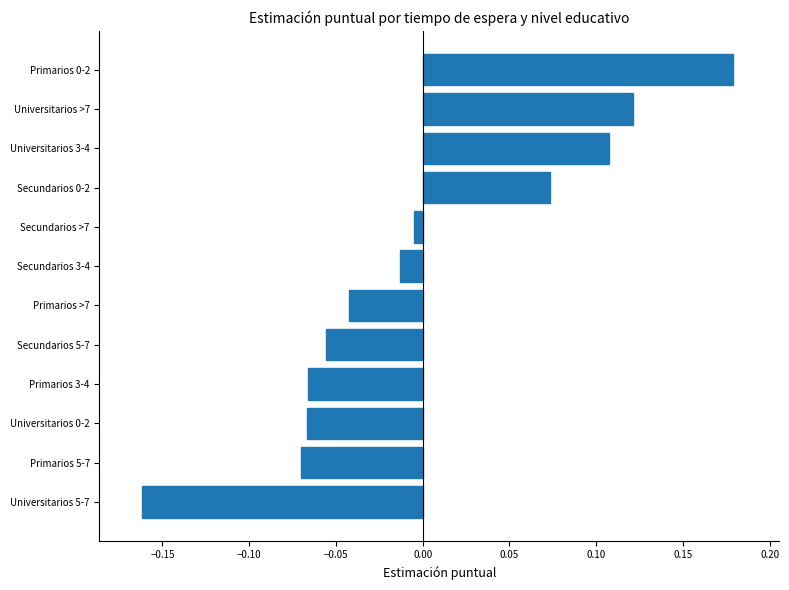

How many categories are shown in the chart?

12